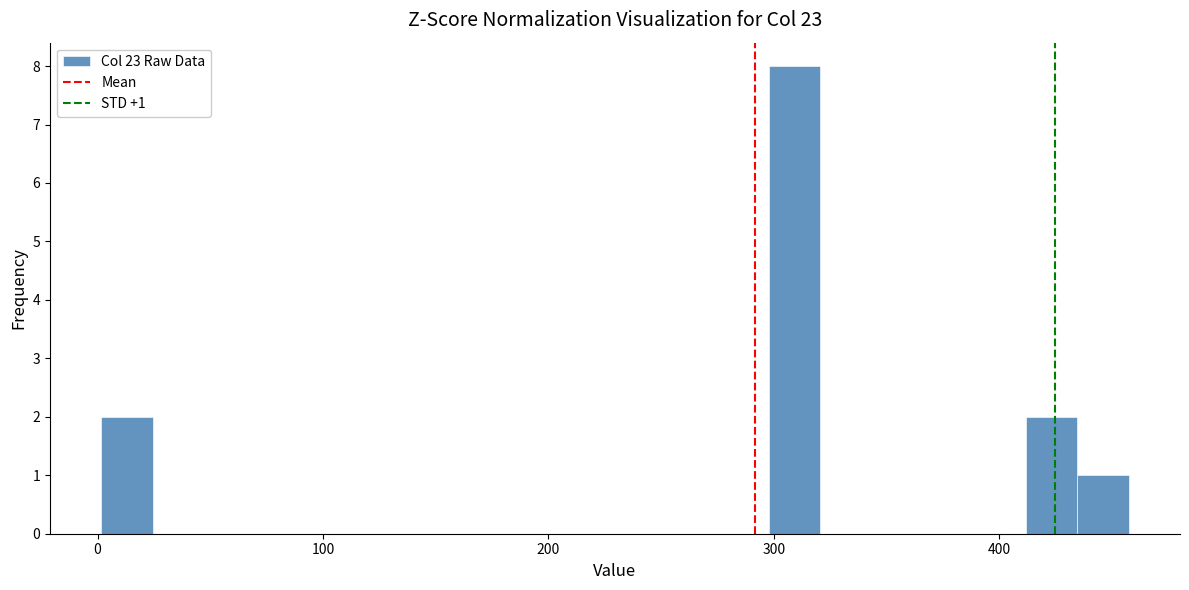

Around what value on the x-axis is the tallest bar? Give the approximate position of its centre, as read against the axis.

310